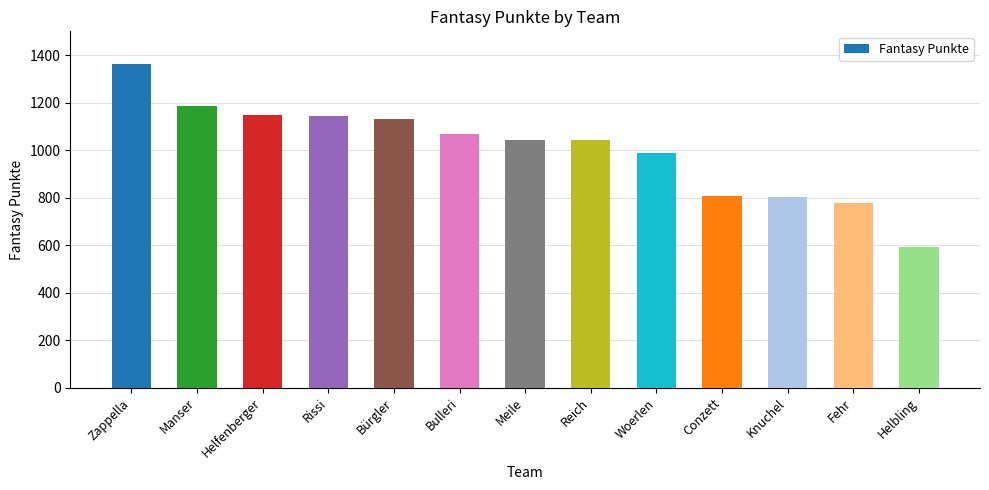

What is the label of the 13th bar from the right?

Zappella